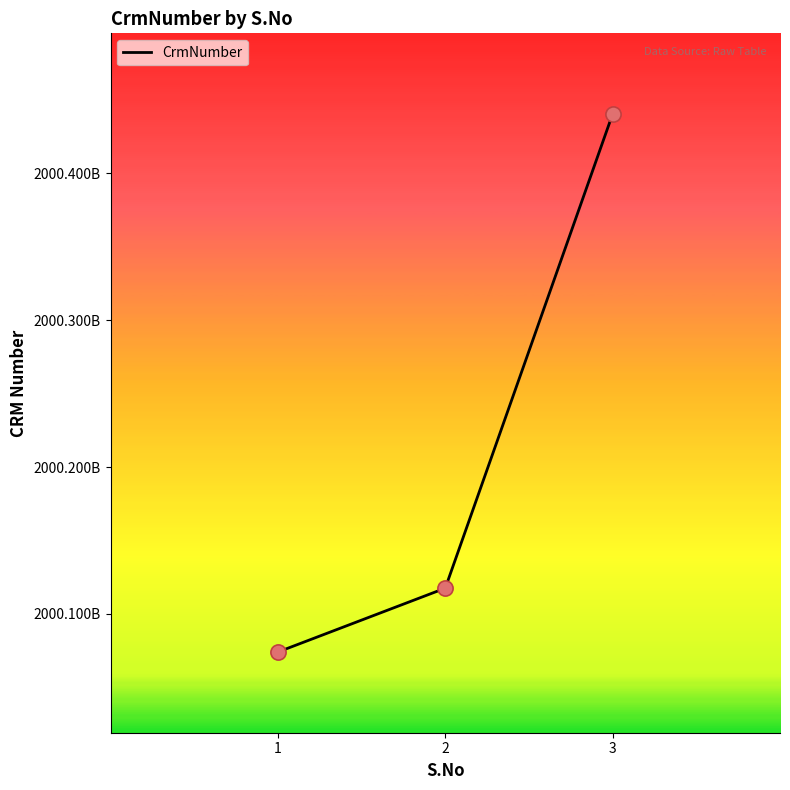

What is the change in value from 1 to 2?

+43465